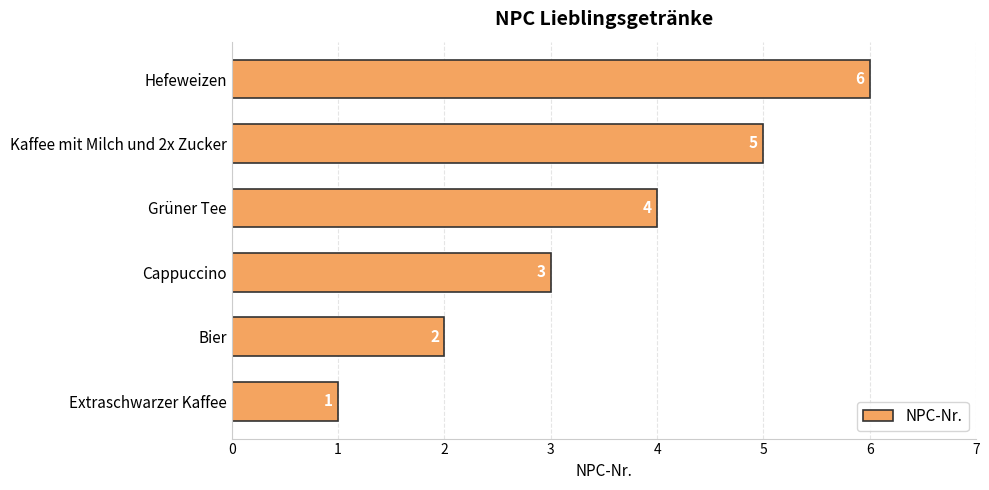

Does the chart contain stacked bars?

No